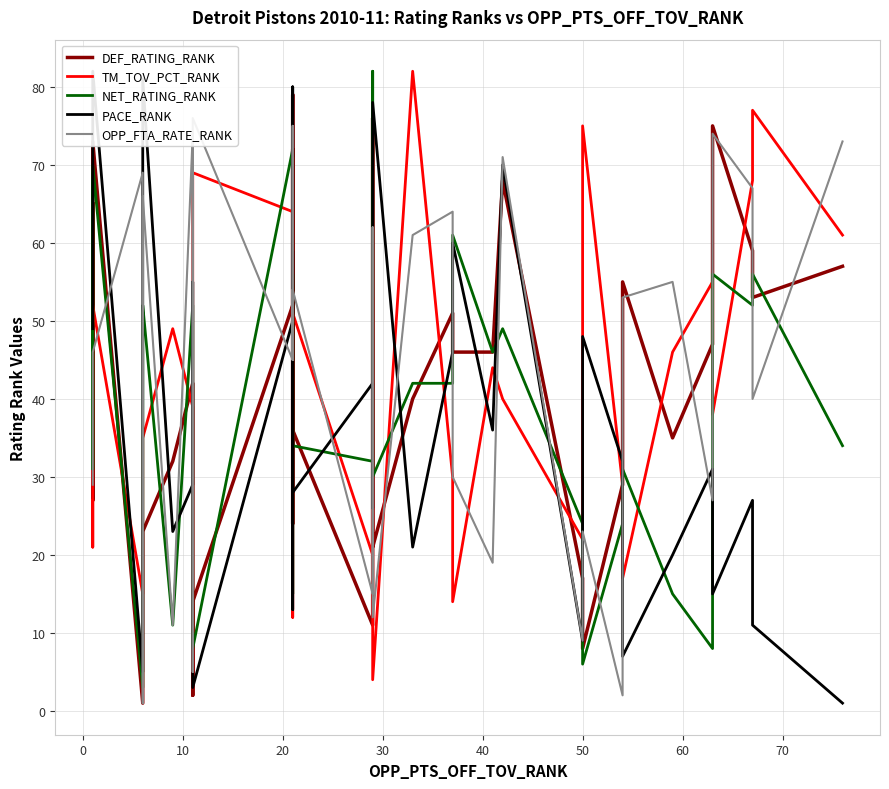

How many values in the OPP_FTA_RATE_RANK series exceed 46?

16